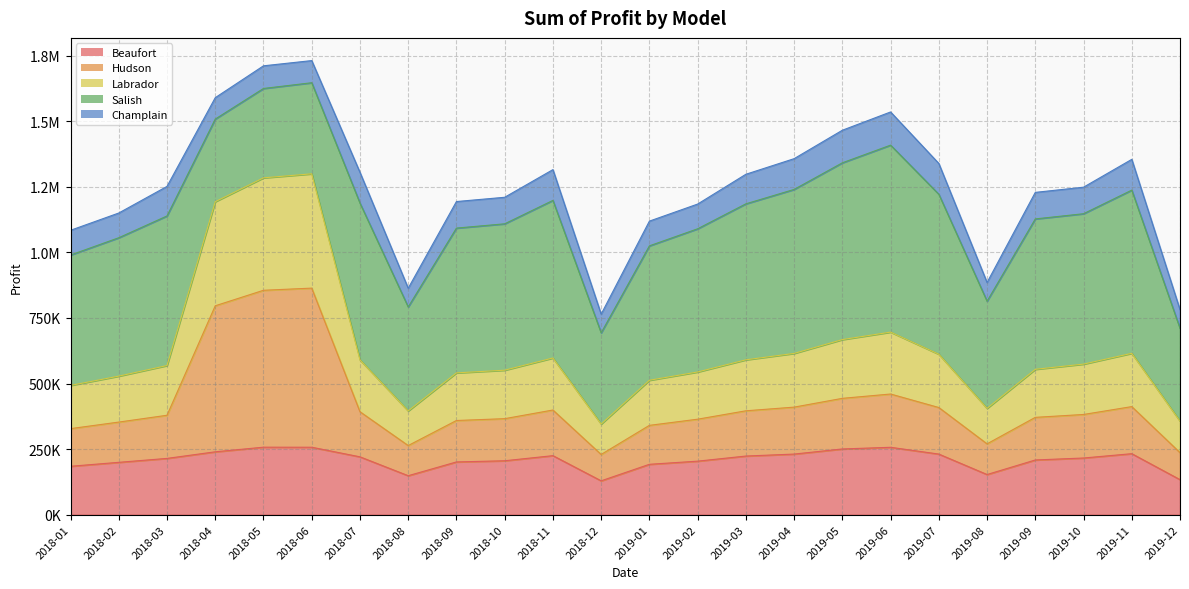

Does the chart display data point markers on the line(s)?

No